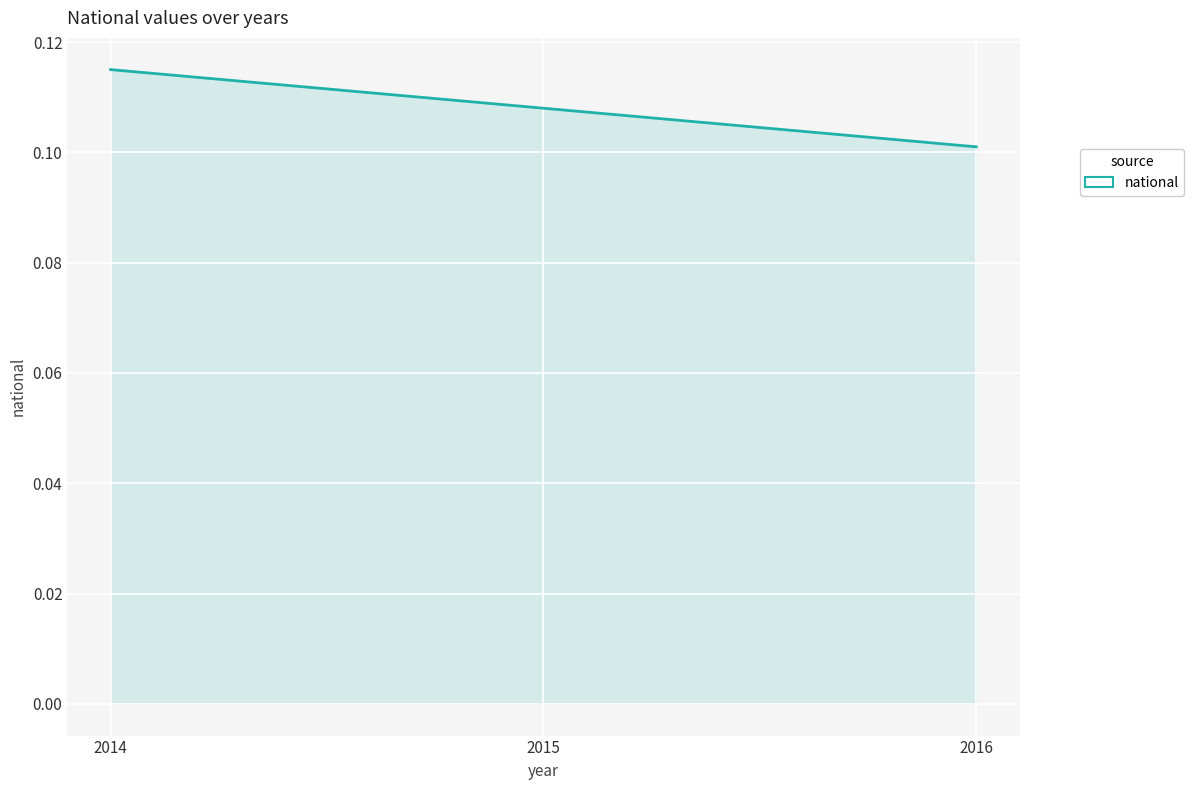

Which label corresponds to the largest value in the chart?

2014